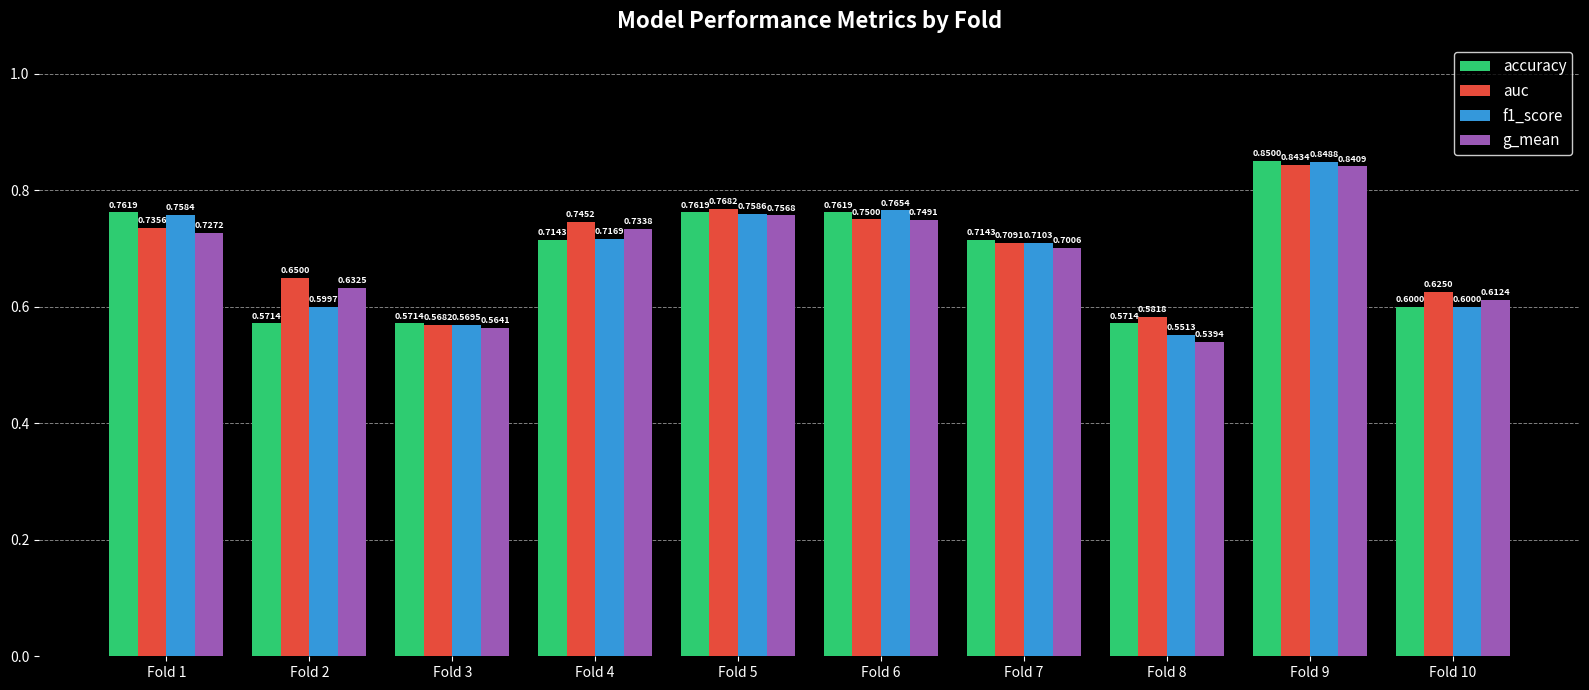

What are all the series names shown in the legend?

accuracy, auc, f1_score, g_mean